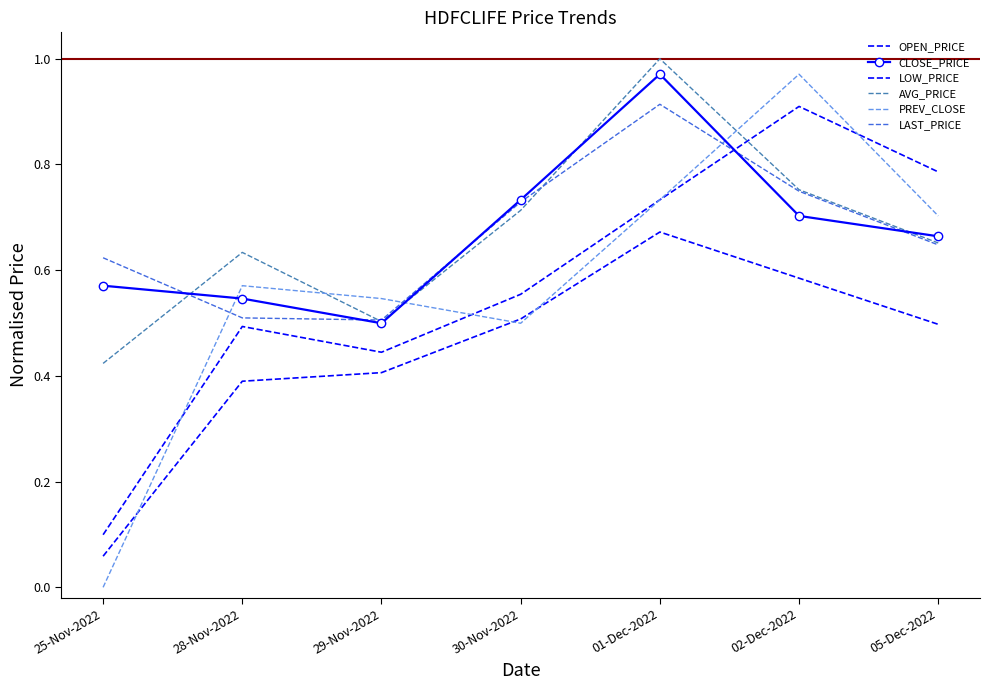

Which series has the largest range (max minus min)?

PREV_CLOSE